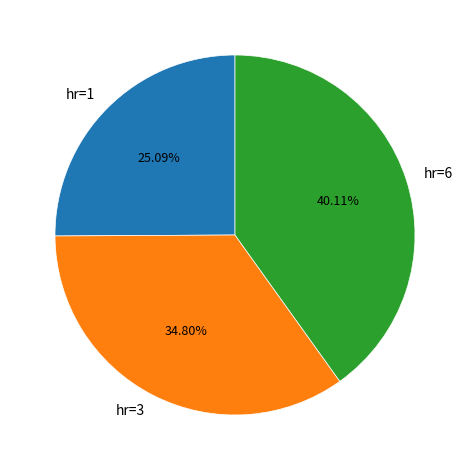

Combined, what portion of the pie is hr=1 and hr=6?

65.2%